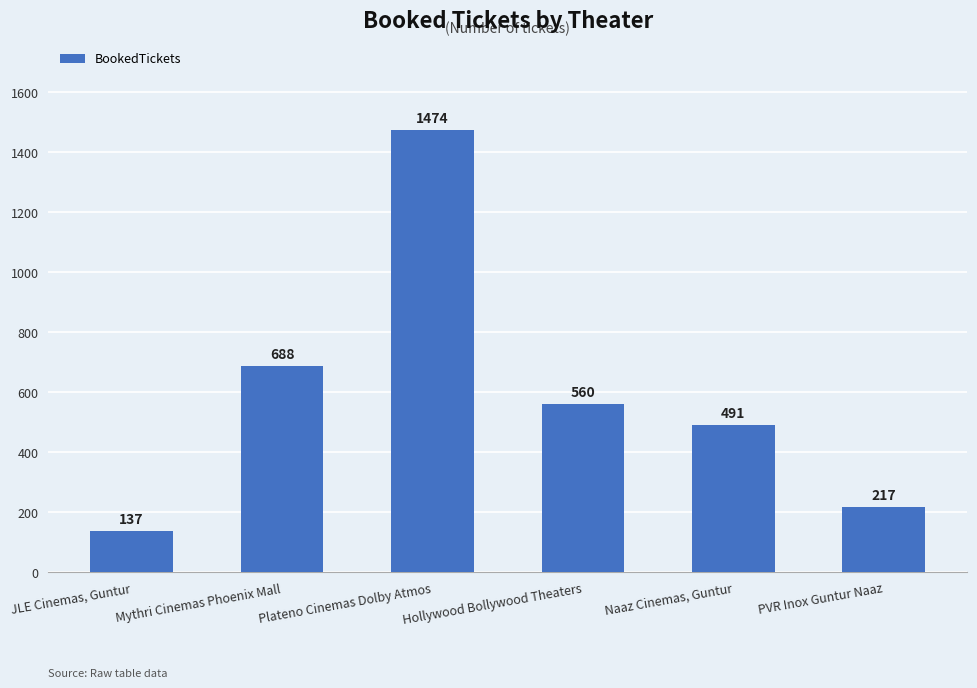

What is the greatest value displayed?

1474